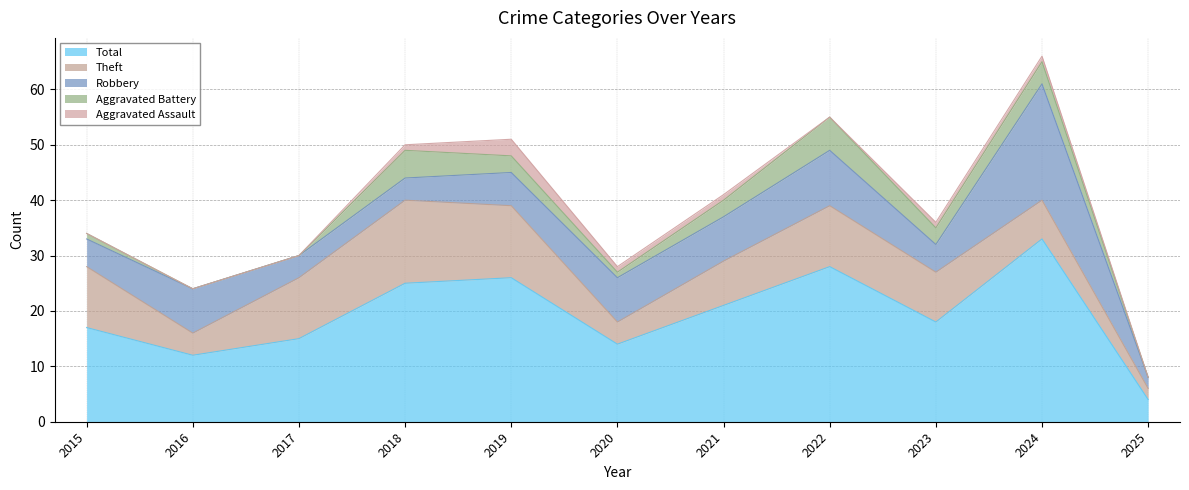

True or false: Theft has a value of 17 at 2017.

False